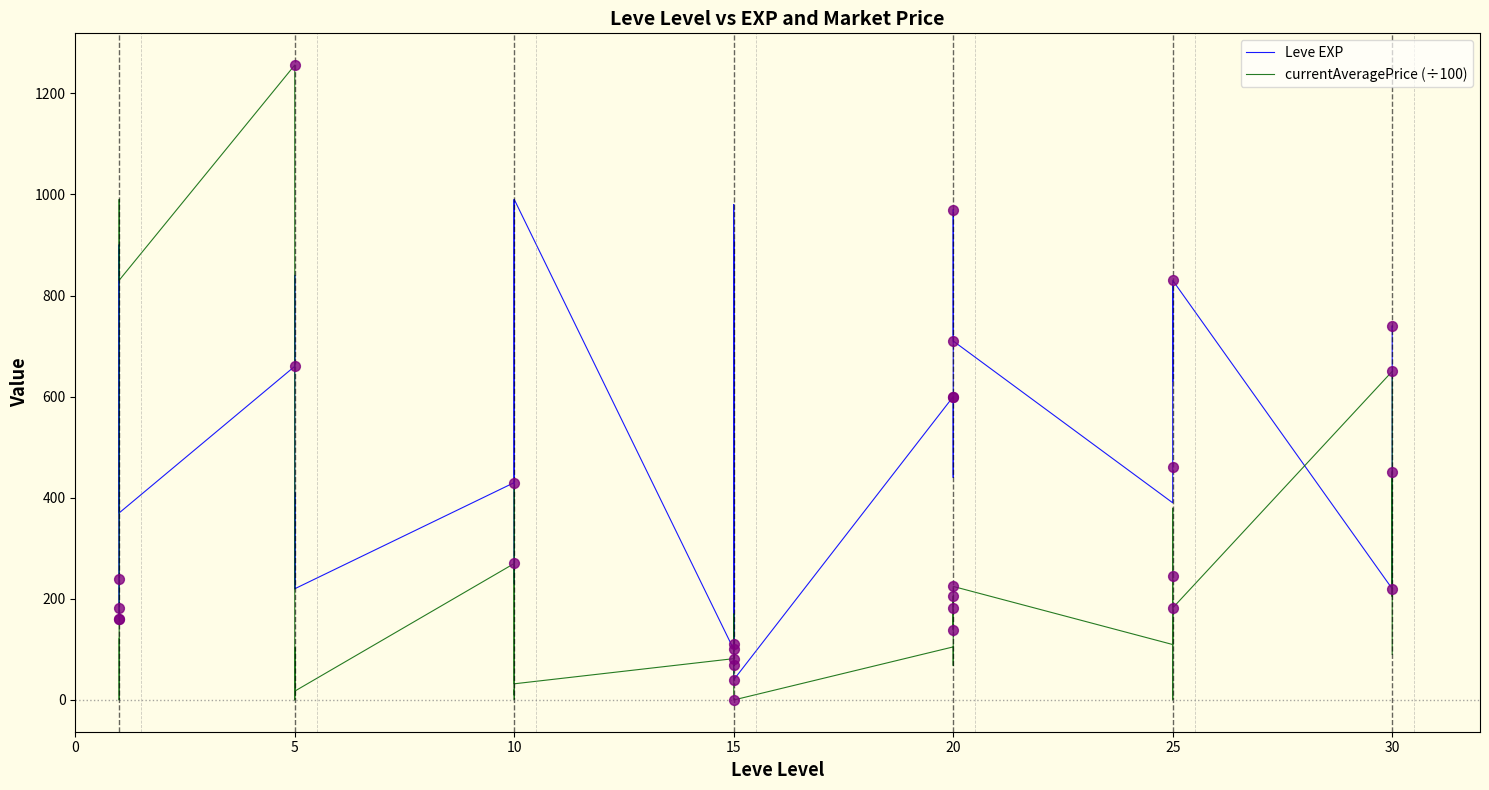

Is the value of Leve EXP at 15 greater than the value of currentAveragePrice (÷100) at 10?

No